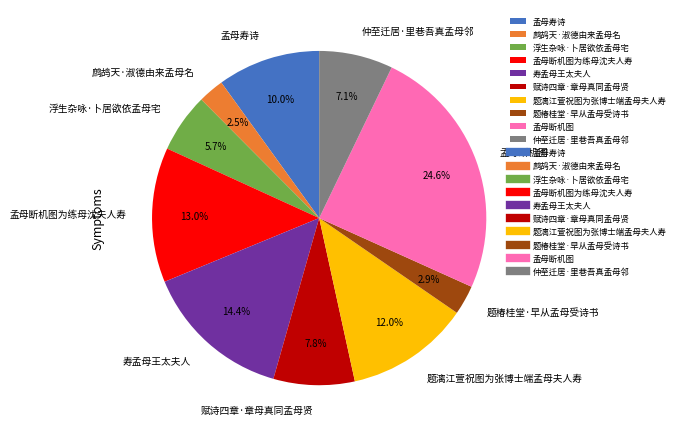

To the nearest percent, what is the difference between the 仲至迁居·里巷吾真孟母邻 and 赋诗四章·章母真同孟母贤 slice percentages?

1%